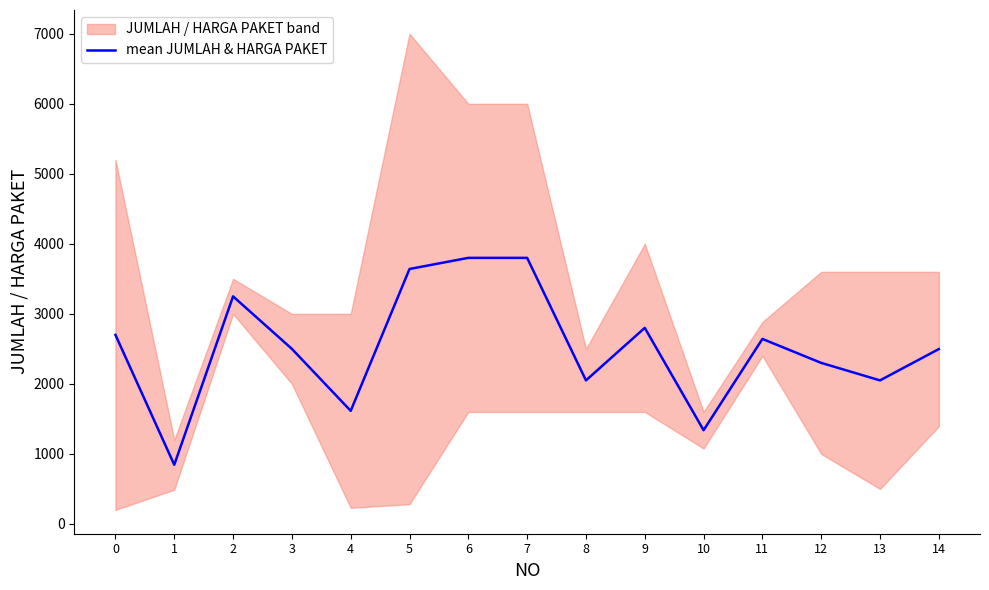

List the labels in order of value, smallest first.

1, 10, 4, 8, 13, 12, 14, 3, 11, 0, 9, 2, 5, 6, 7